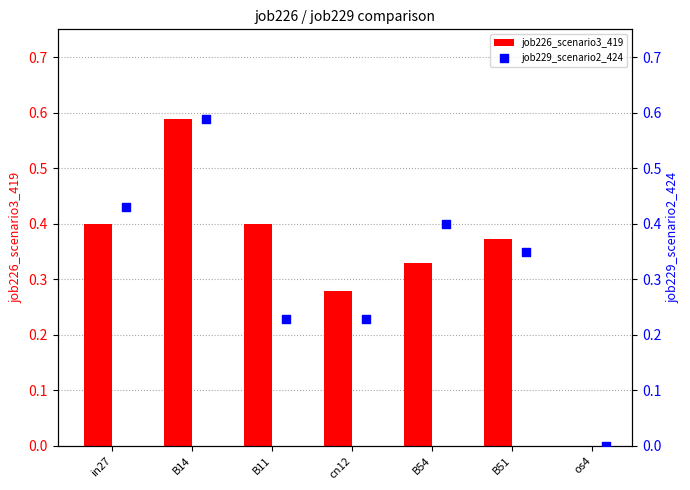

Which series reaches the maximum Y coordinate?

job226_scenario3_419